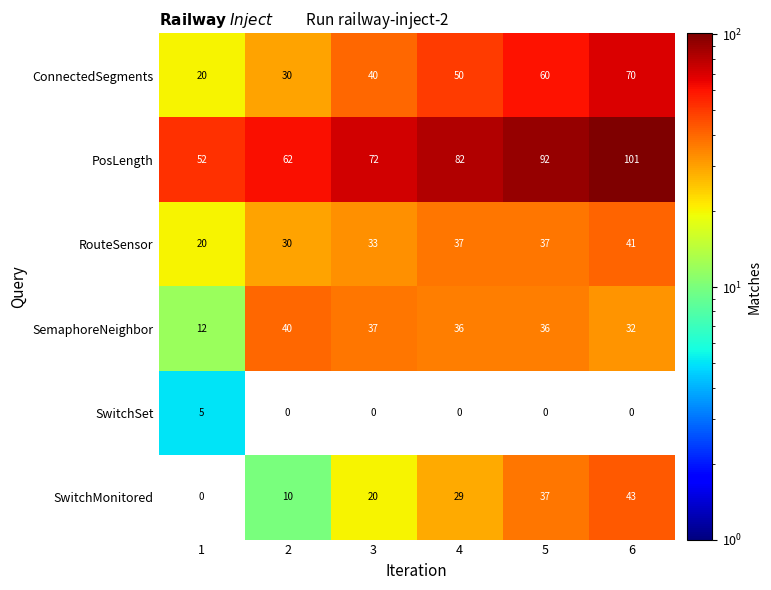

What value does the SwitchMonitored series have at 4, to the nearest 5?

30